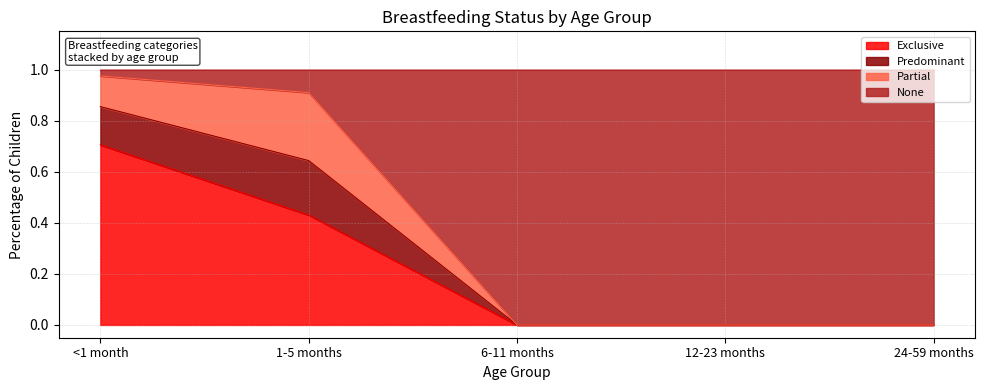

What is the average value of the Exclusive series?

0.2